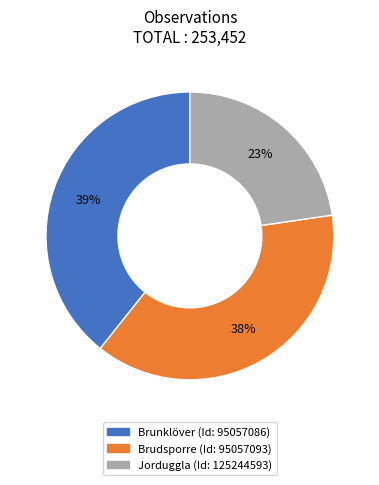

To the nearest percent, what is the average slice percentage?

33%